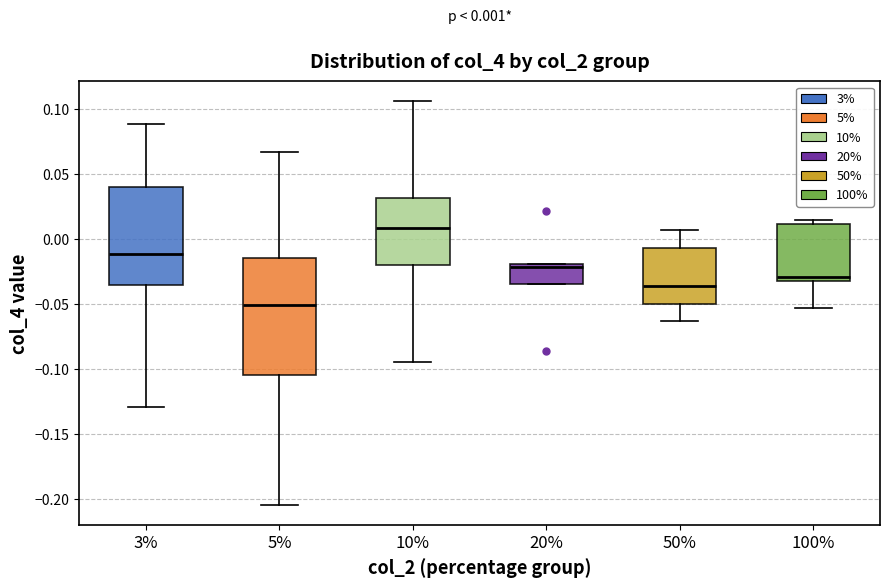

Which box has the lowest median line?

5%